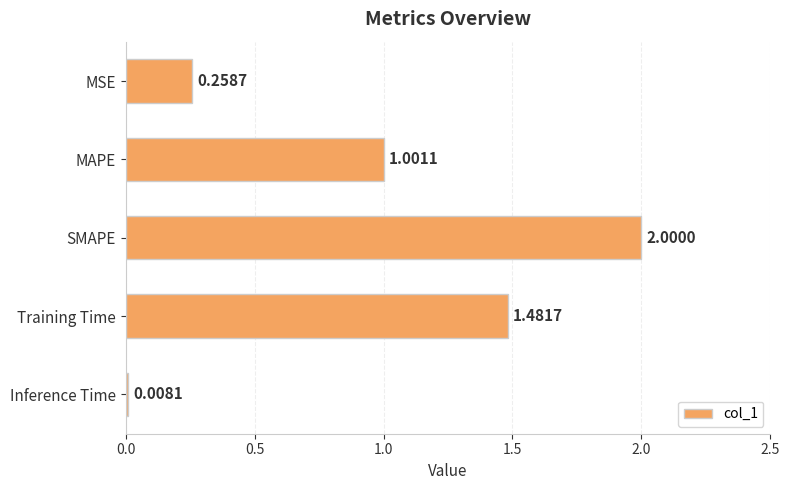

Which category has the highest value across all series?

SMAPE